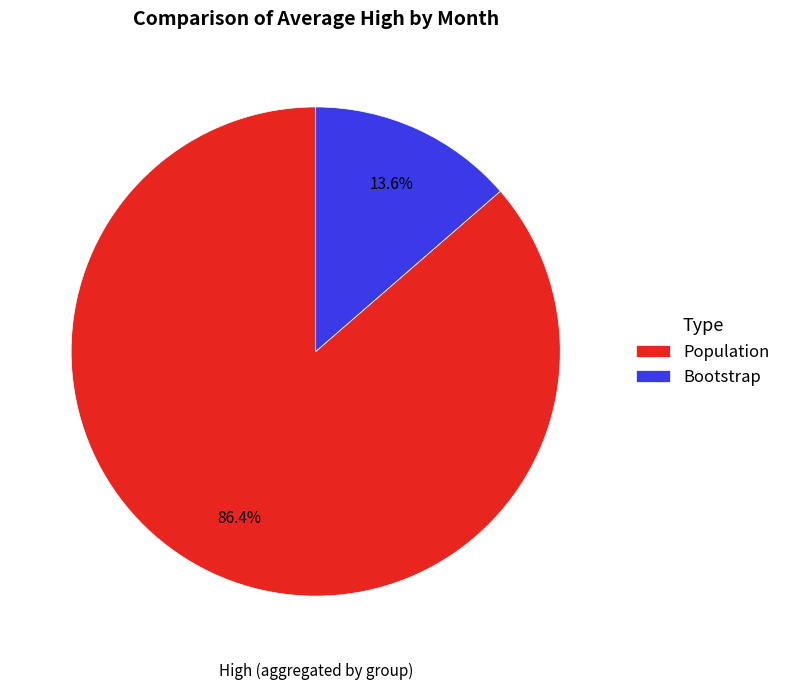

Between Bootstrap and Population, which is larger?

Population